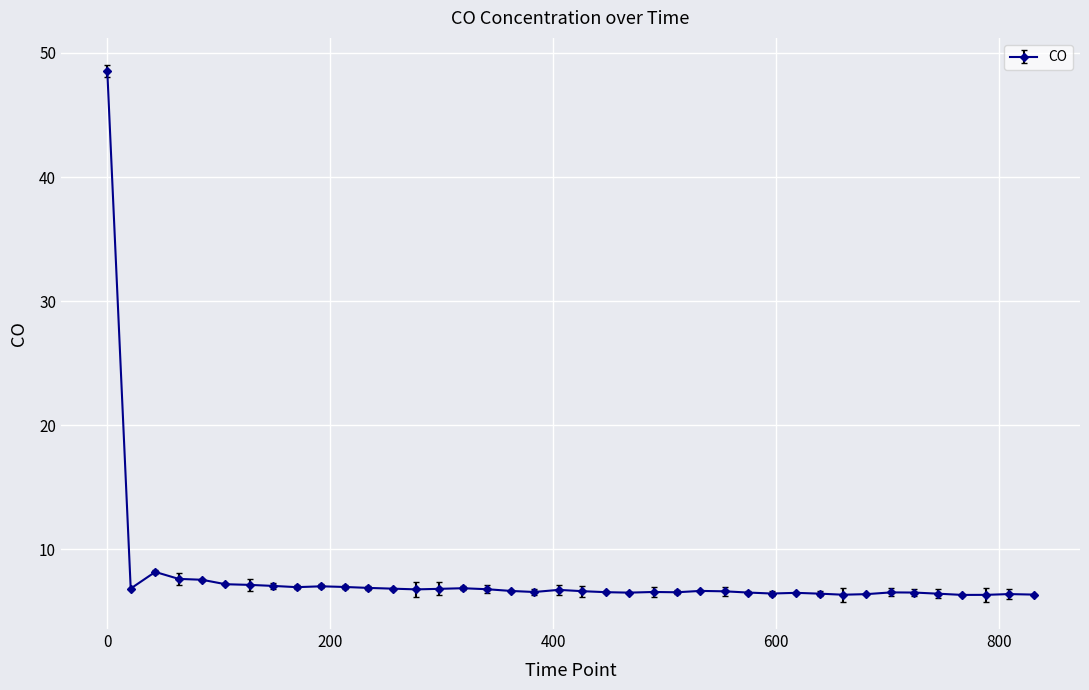

True or false: there are more than 1 points higher than both neighbors.

True